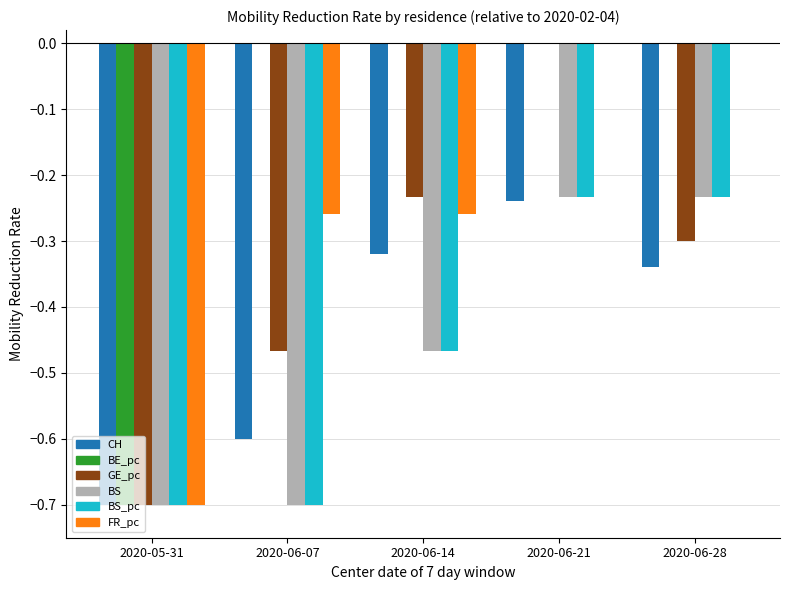

What are all the series names shown in the legend?

CH, BE_pc, GE_pc, BS, BS_pc, FR_pc